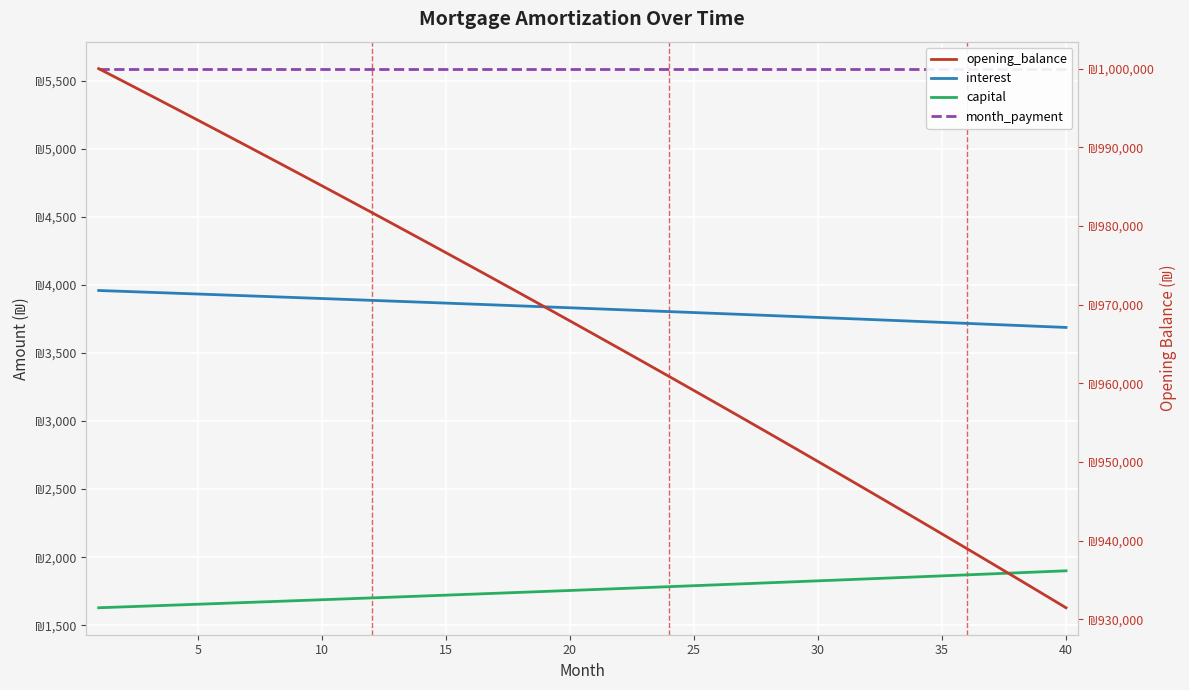

Count the month_payment values in the range 5587 to 5588.

40